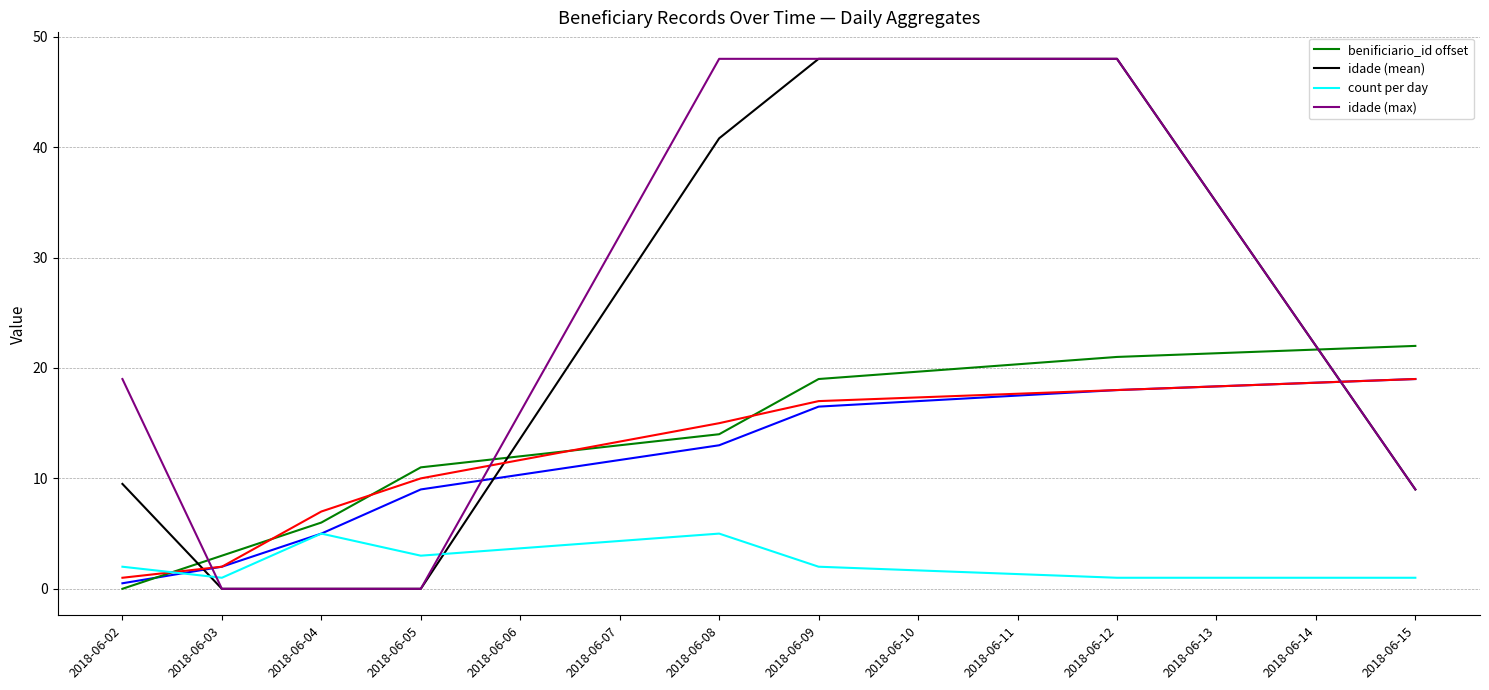

What are all the series names shown in the legend?

benificiario_id offset, idade (mean), count per day, idade (max)